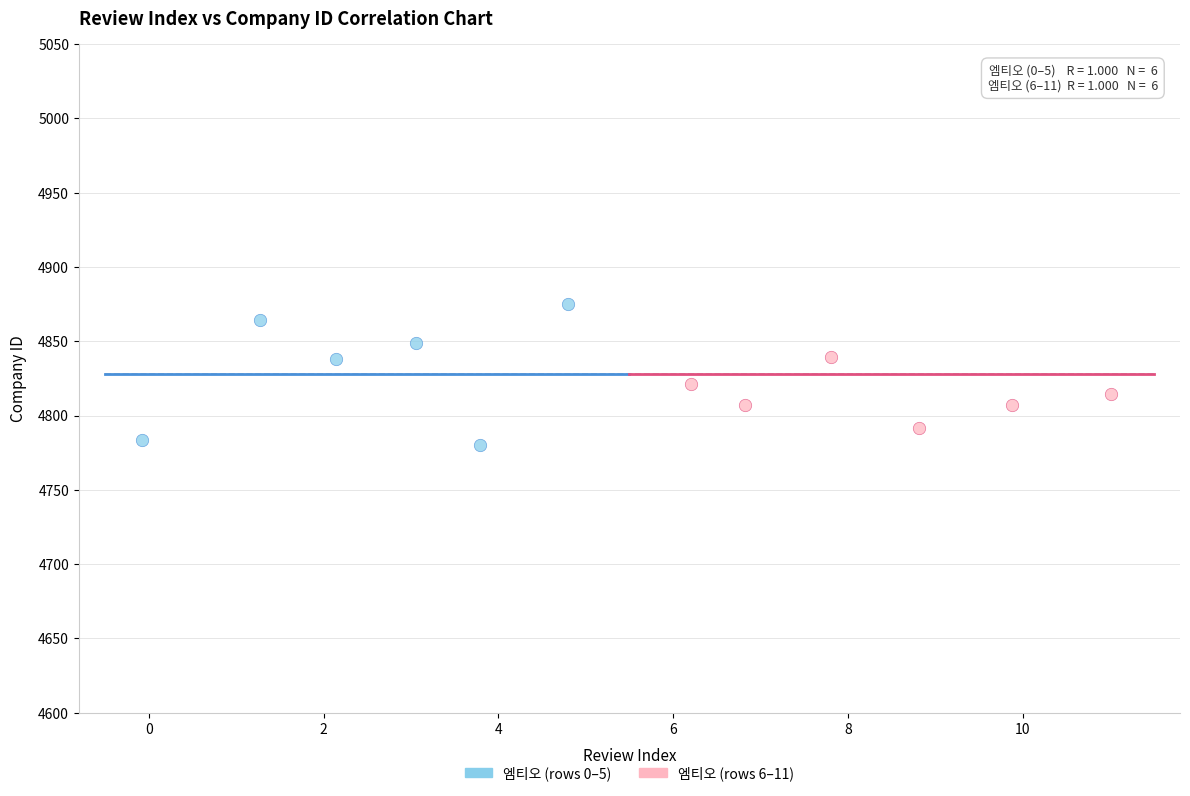

Which series reaches the maximum Y coordinate?

엠티오 (rows 0–5)